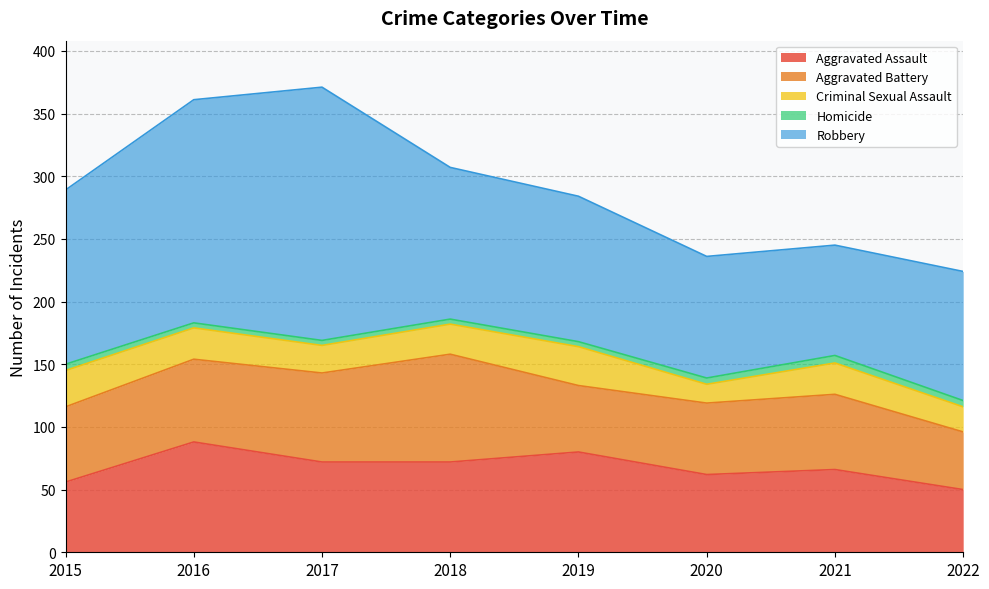

Which series has the widest spread of values?

Robbery